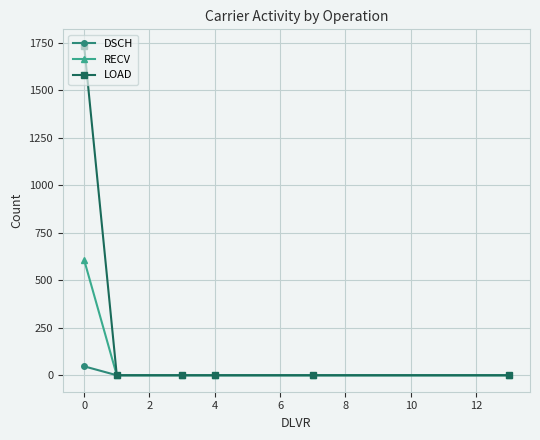

Which series has the largest range (max minus min)?

LOAD